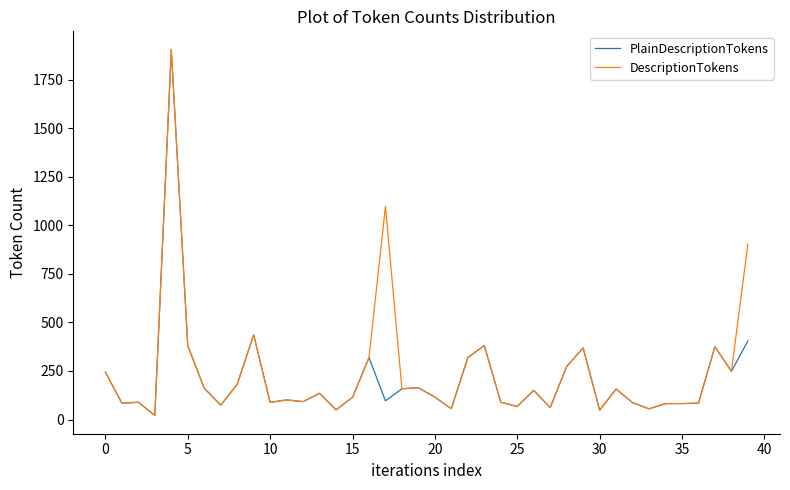

Count the number of data series in this chart.

2